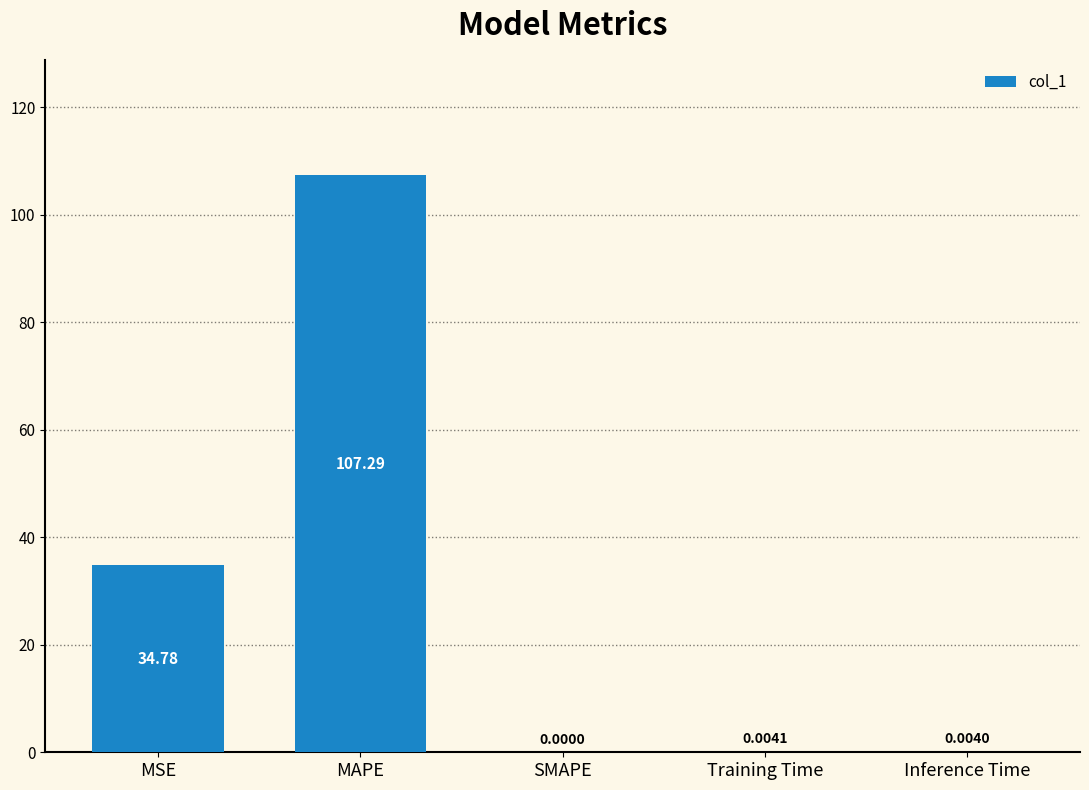

Is it true that the value at MSE is 55.5?

False